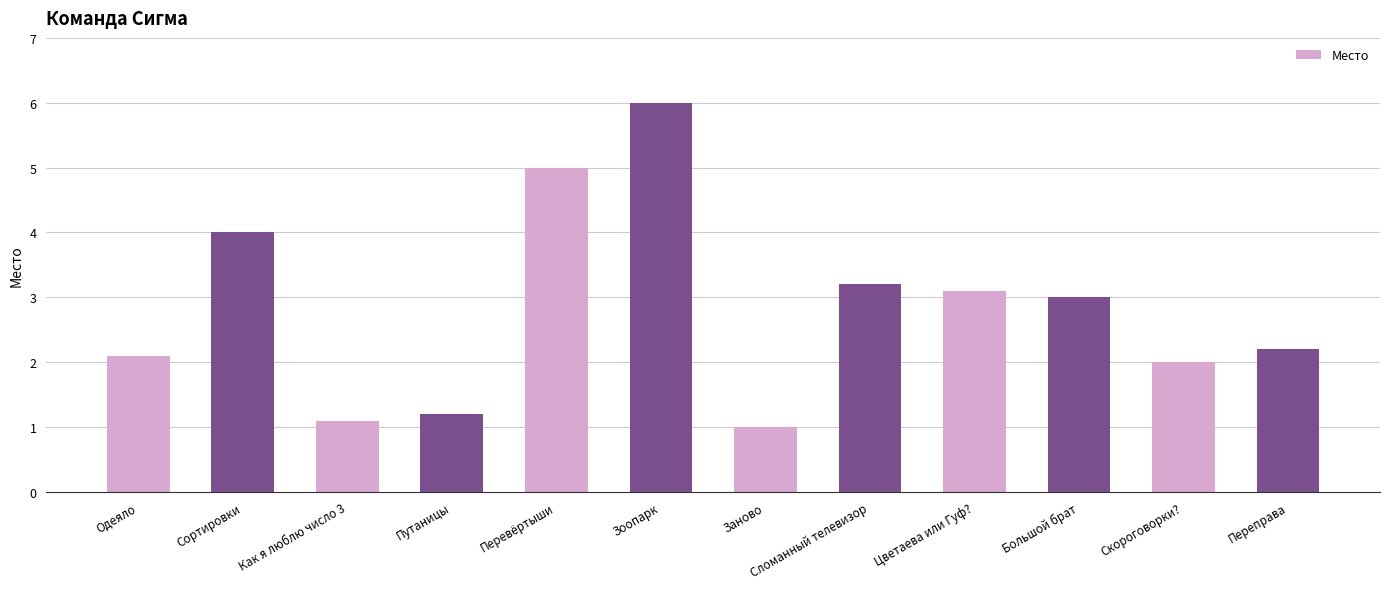

The value at Переправа is 2.2. True or false?

True